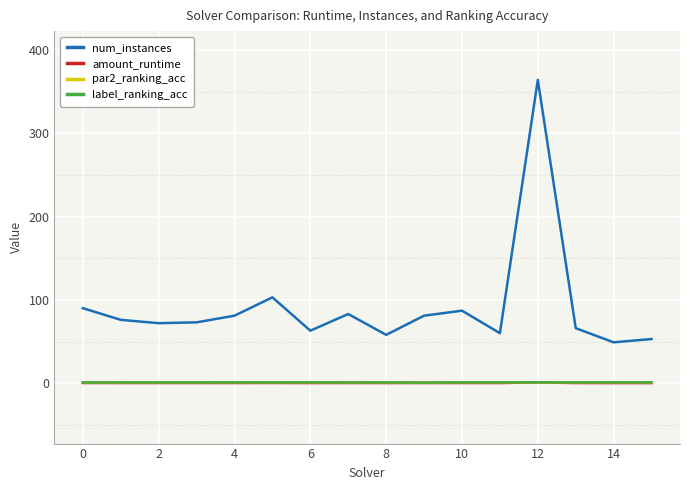

At how many categories does at least one series exceed 223?

1